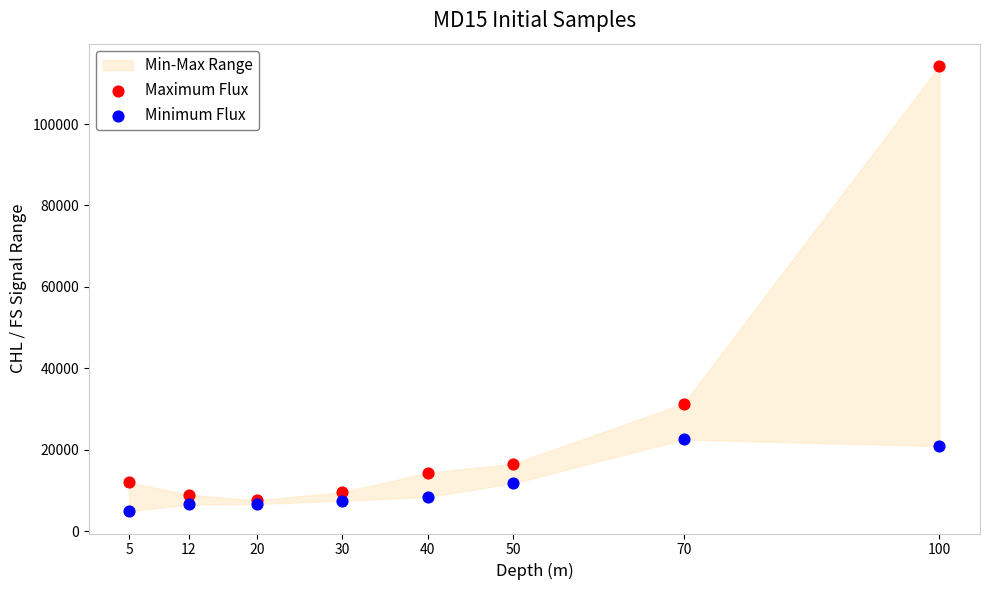

Across all series, what Y value is closest to 59579?

31322